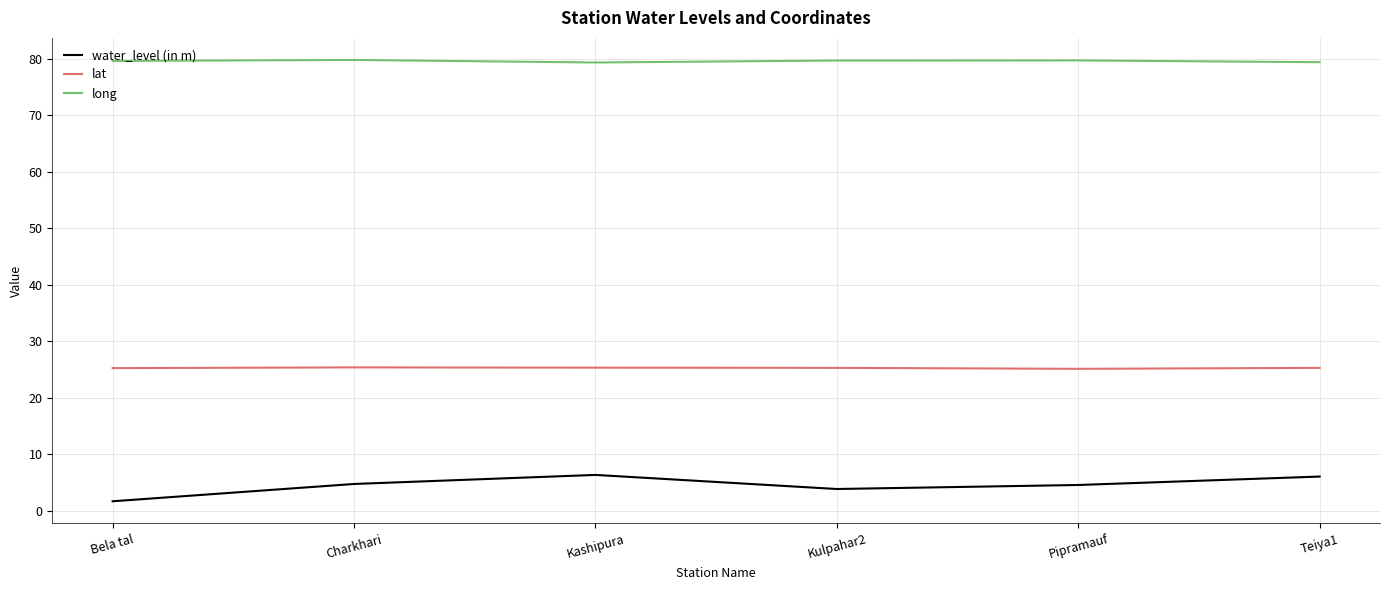

At Teiya1, list the series in order from largest to smallest.

long, lat, water_level (in m)